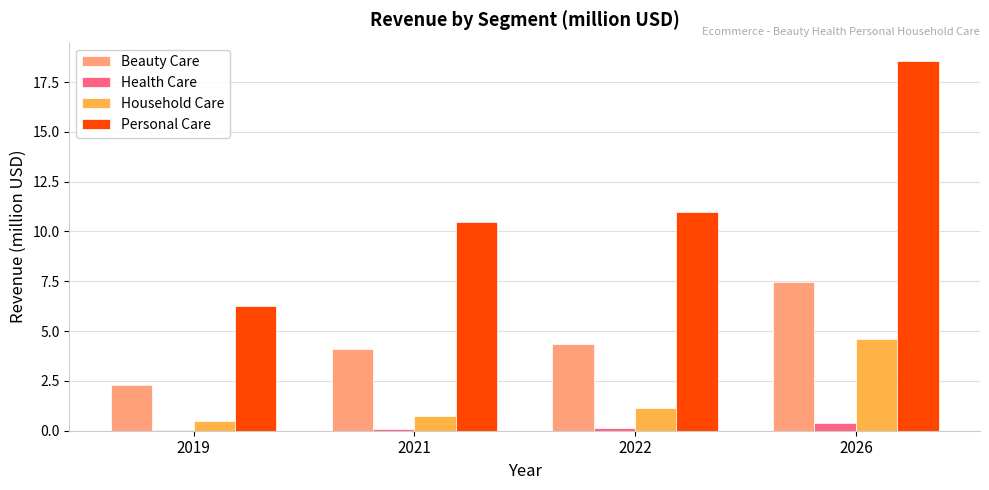

What is the sum of all Household Care values?

6.9